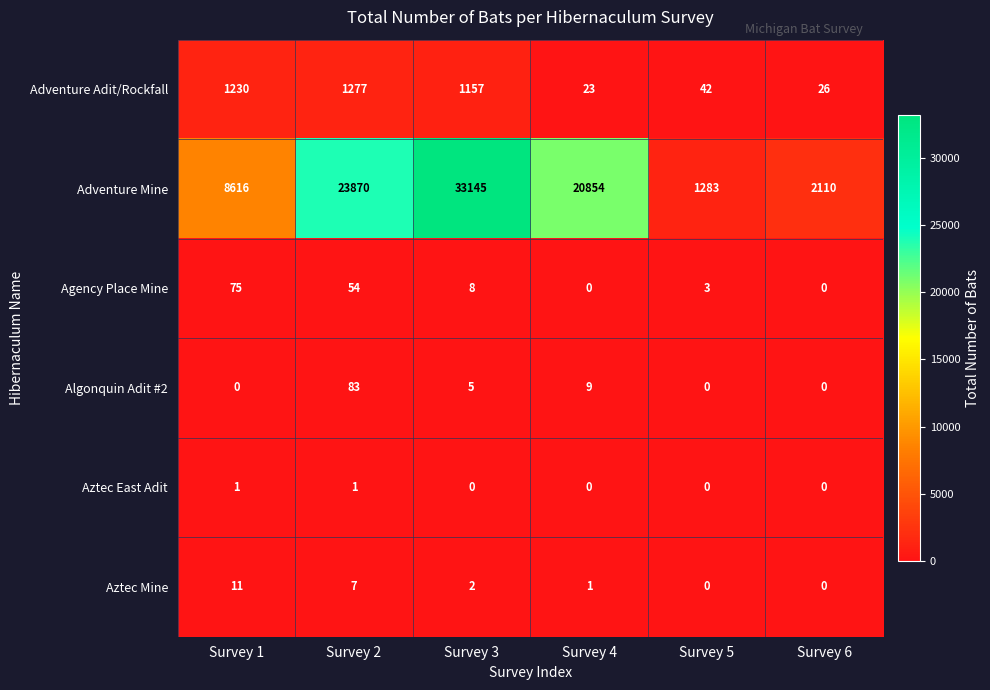

What is the total value across all series at Survey 3?

34317